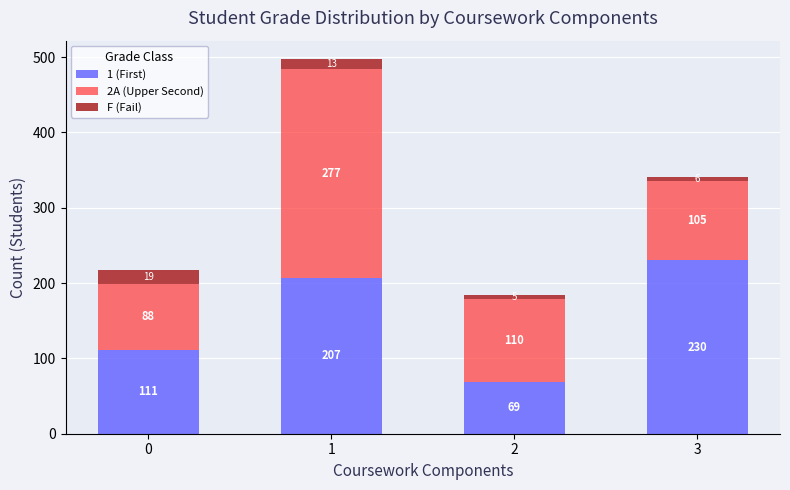

Reading right to left, what are the values for 1 (First)?

230	69	207	111